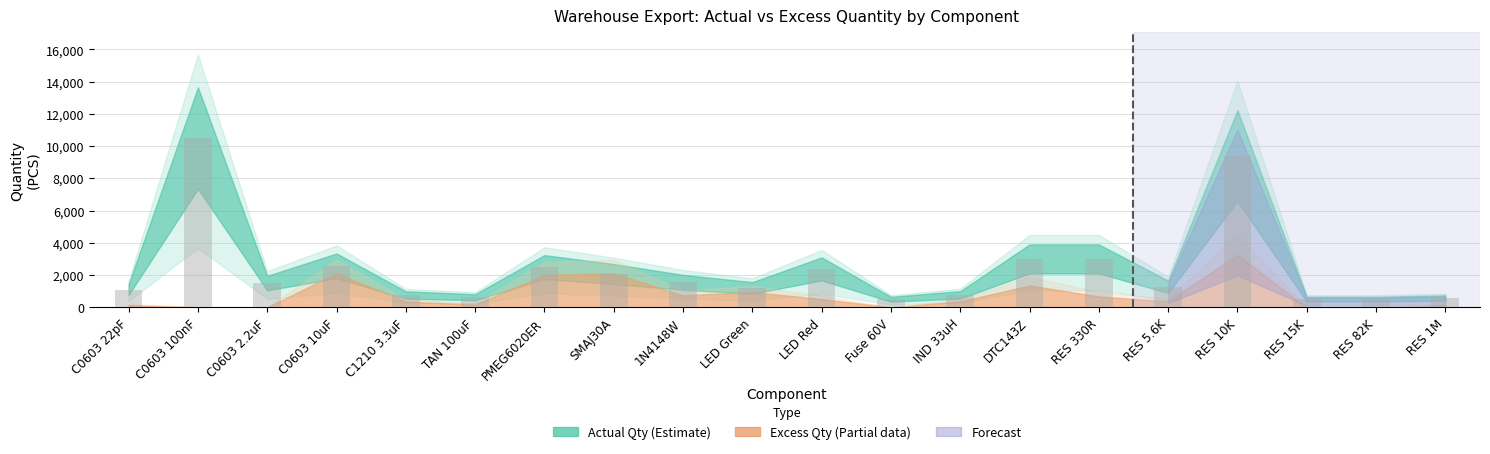

What is the label of the 1st bar from the right?

RES 1M